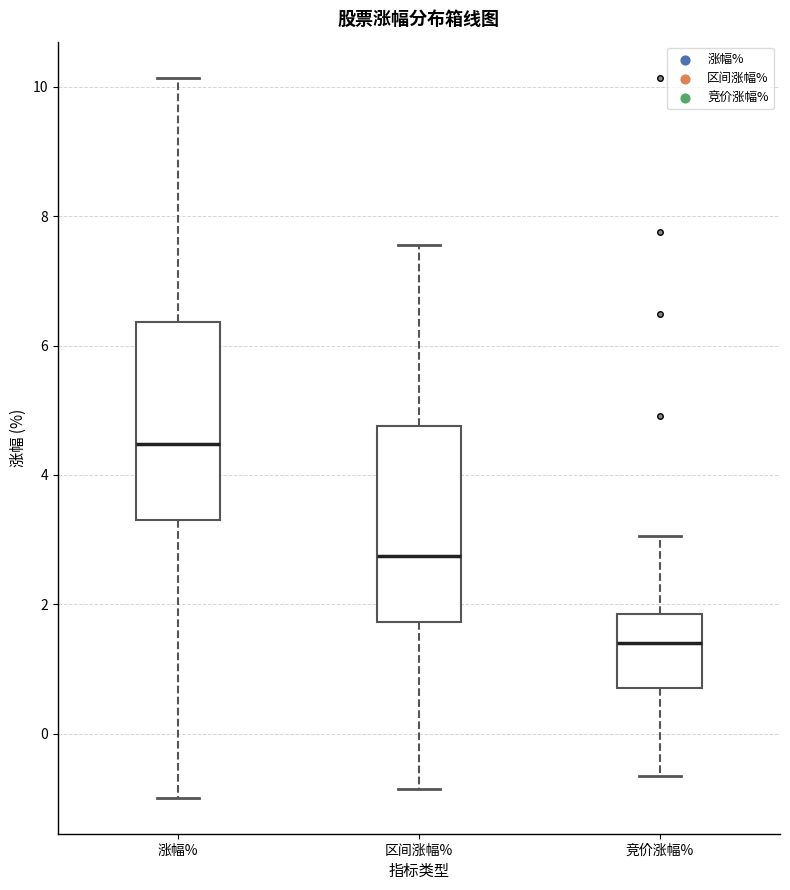

Which box's median line is the lowest?

竞价涨幅%